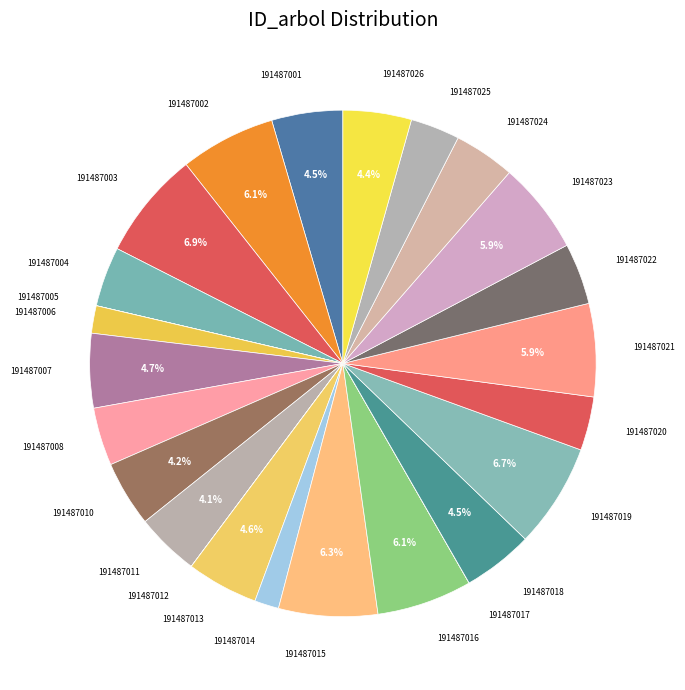

Does 191487003 represent more than half of the total?

No